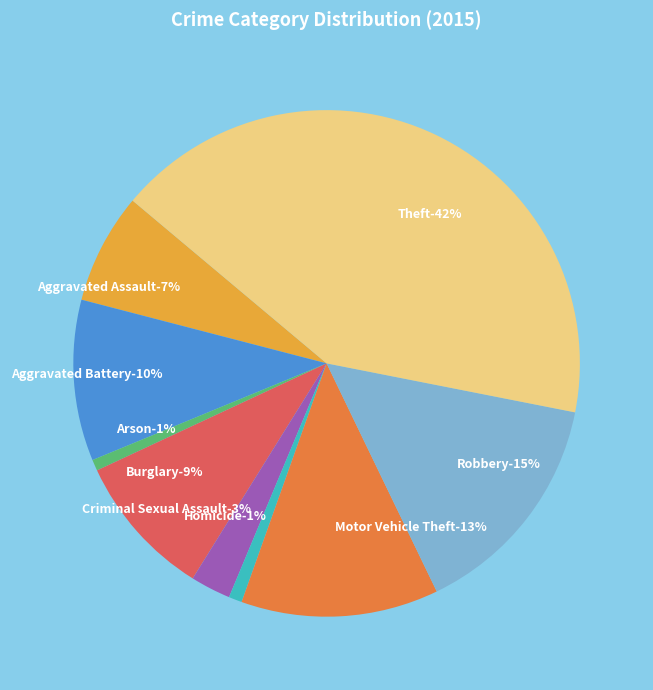

To the nearest percent, what portion does Aggravated Battery represent?

10%